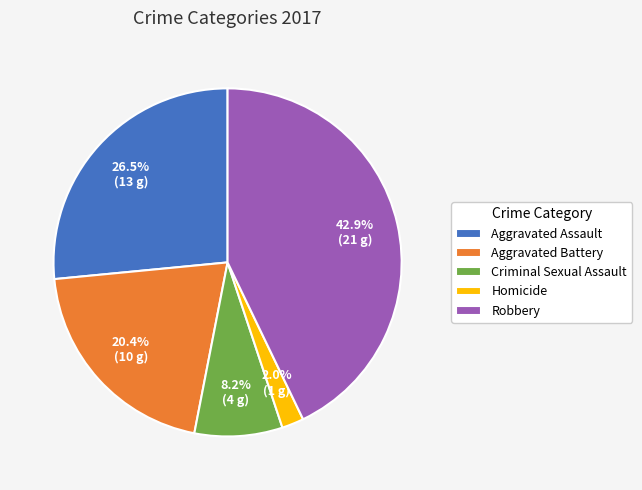

Which has a higher value, Aggravated Battery or Homicide?

Aggravated Battery